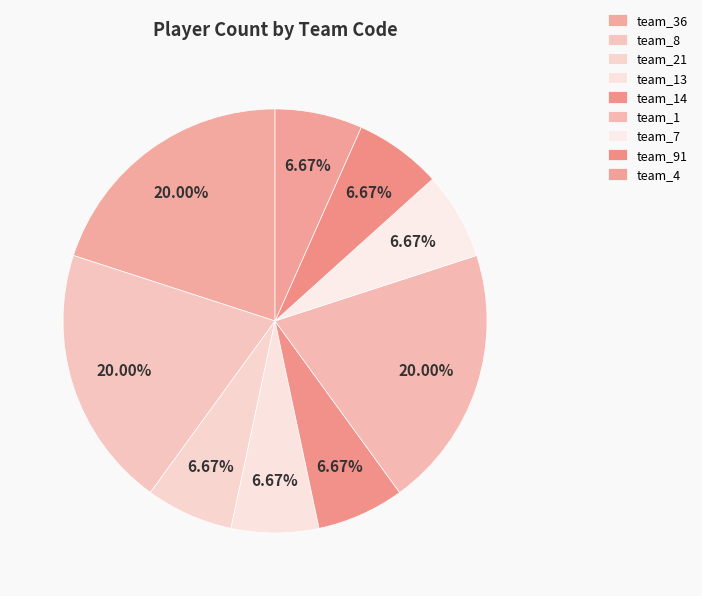

Is it true that team_36 is 11% of the pie?

False